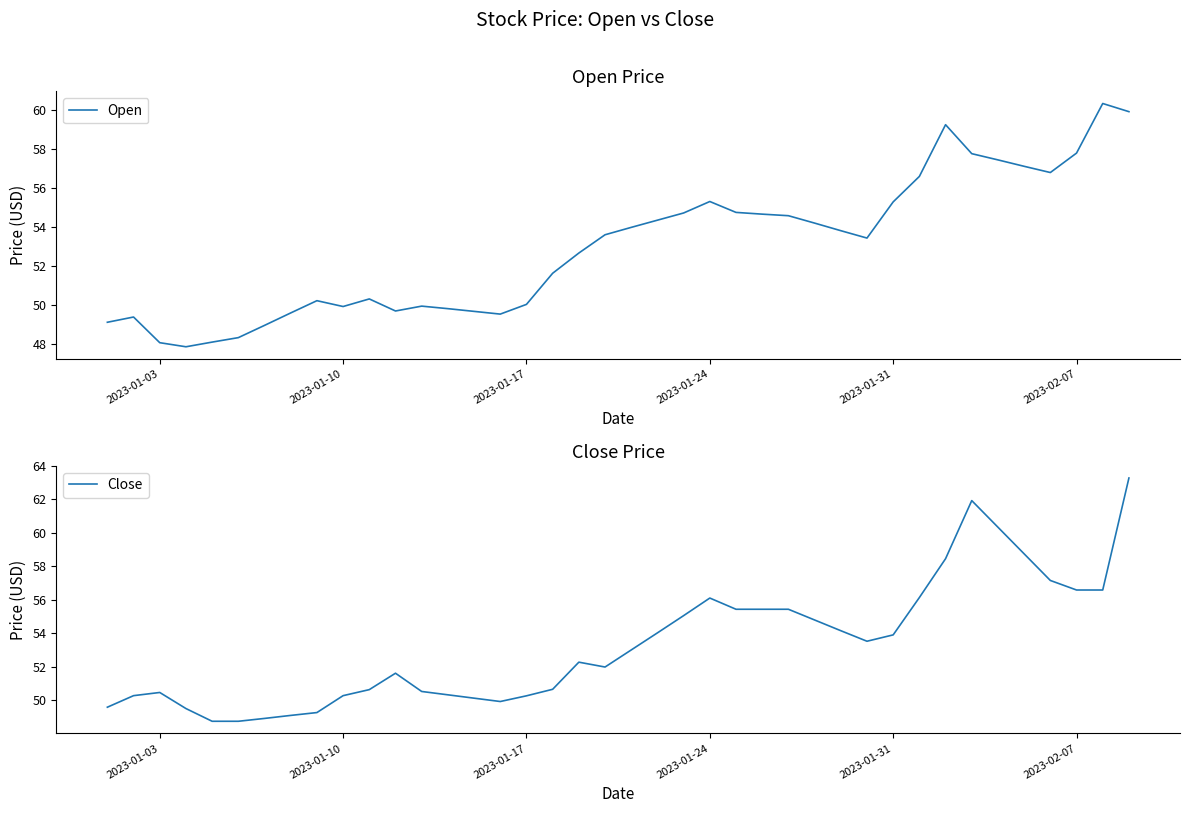

How many interior local valleys does the Close series have?

3